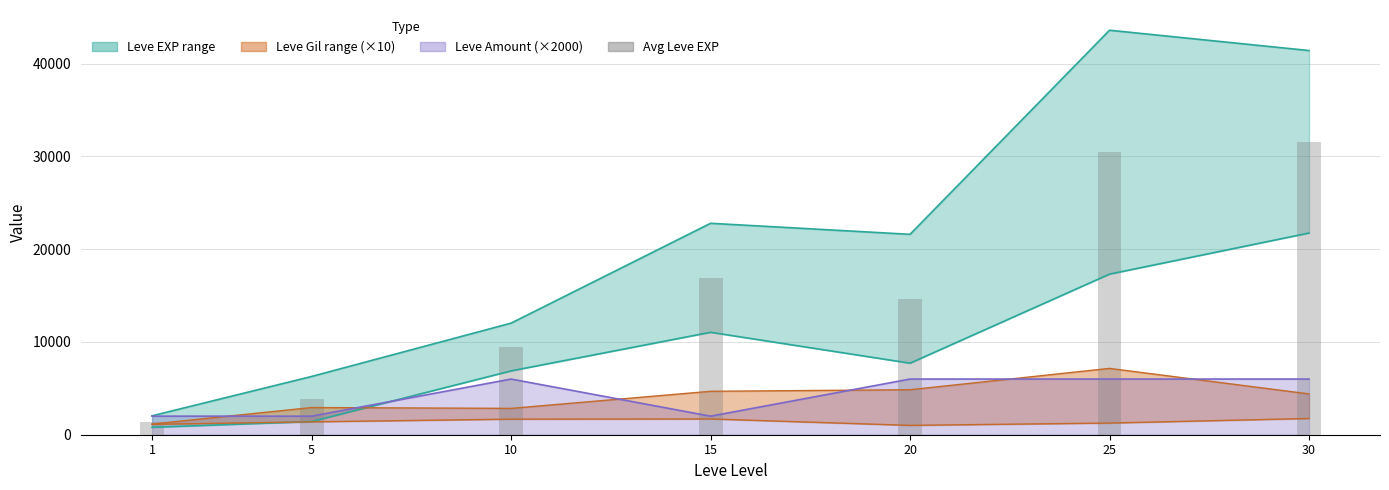

What value does the data have at 5?

3850